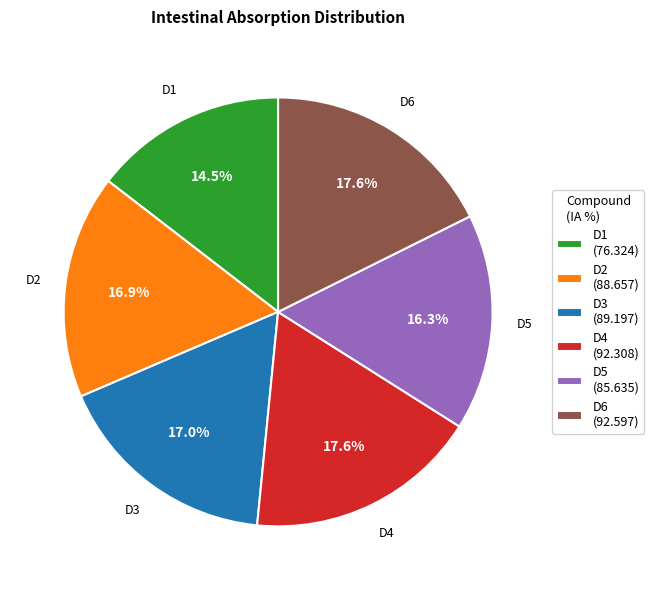

True or false: D3 accounts for 17% of the total.

True